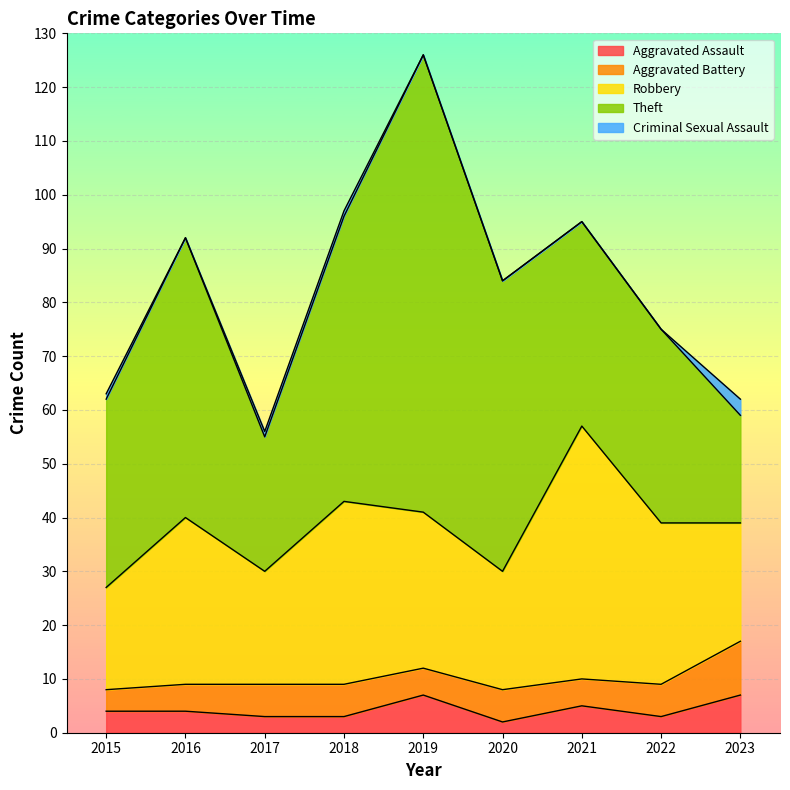

Where does the Aggravated Battery series first go above 6?

2023